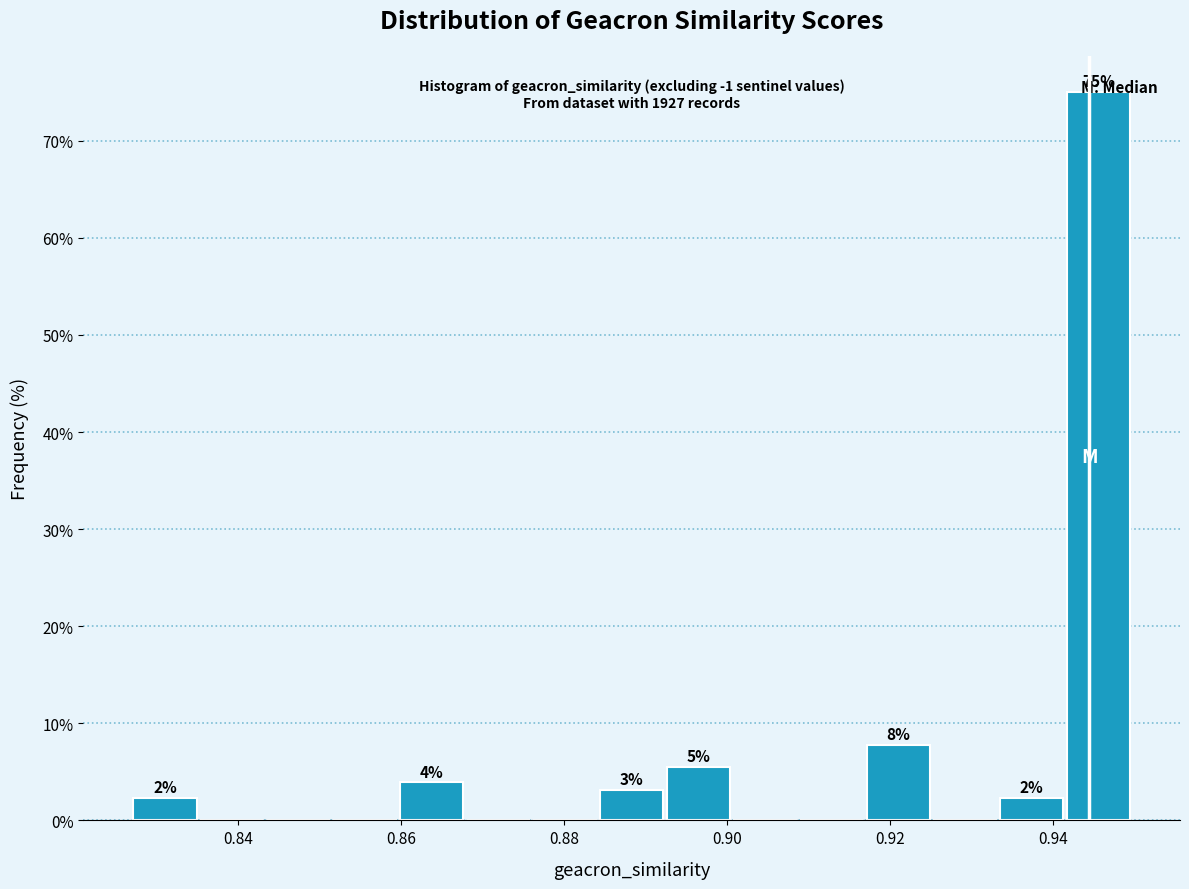

Over which range of the x-axis is the bar tallest?

0.942 to 0.950